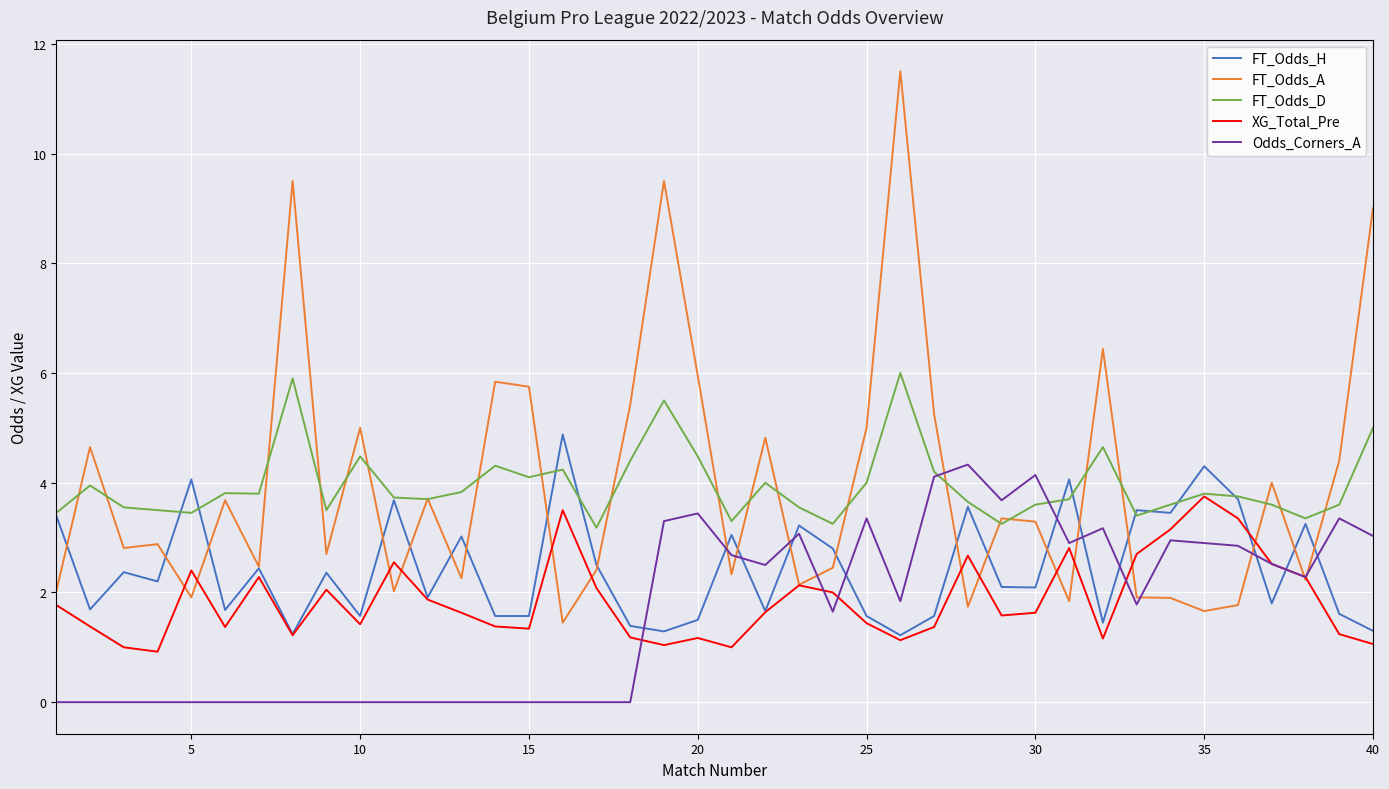

List the series in order of their peak value, highest first.

FT_Odds_A, FT_Odds_D, FT_Odds_H, Odds_Corners_A, XG_Total_Pre